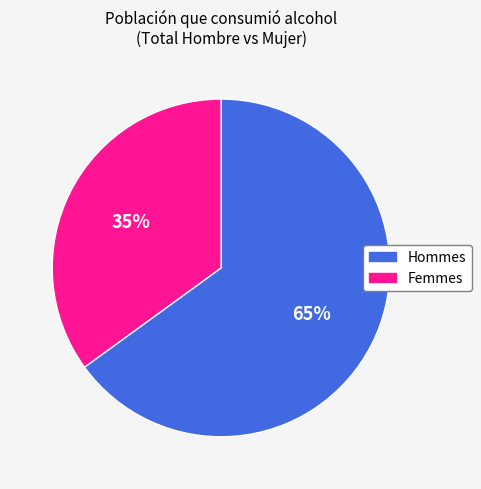

How many slices are in this pie chart?

2